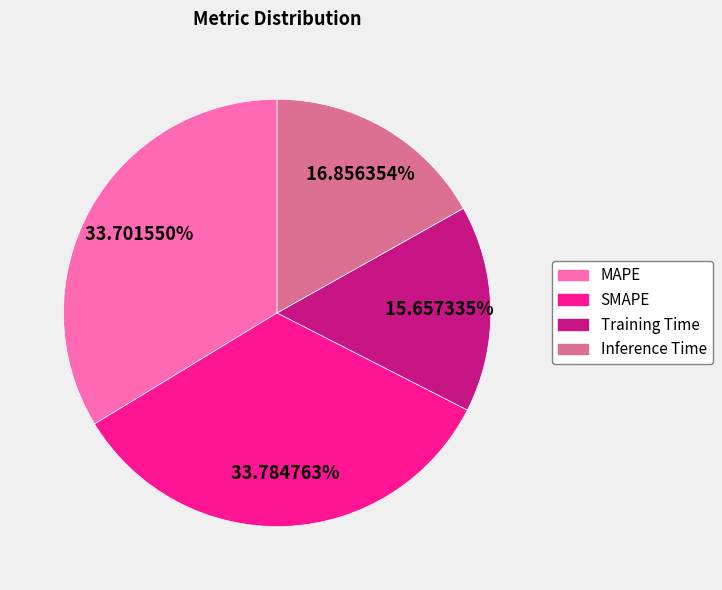

Between Inference Time and MAPE, which is larger?

MAPE